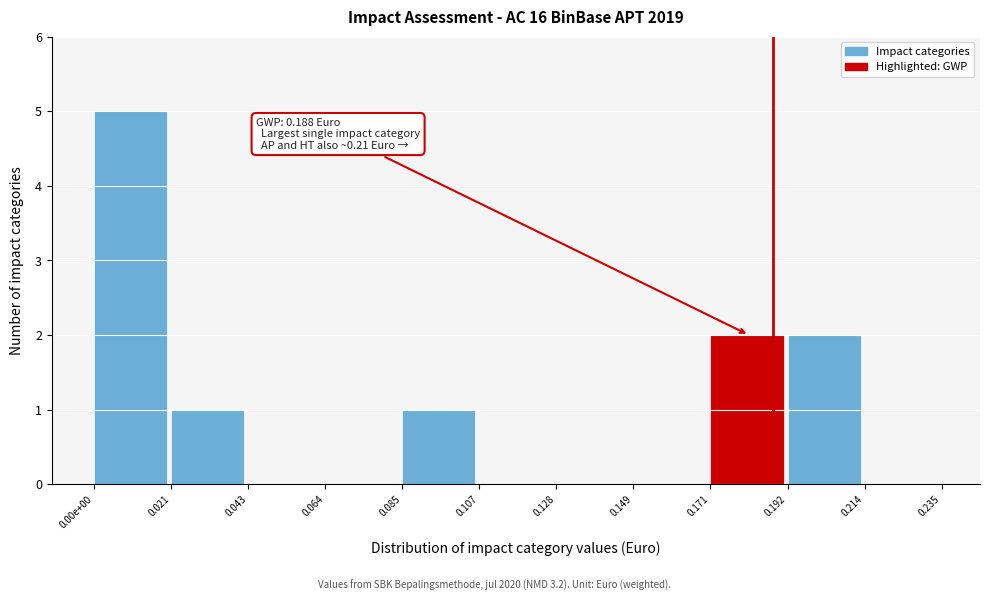

Reading left to right, what are all the values shown in this chart?

0.00e+00=5	0.021=1	0.043=0	0.064=0	0.085=1	0.107=0	0.128=0	0.149=0	0.171=2	0.192=2	0.214=0